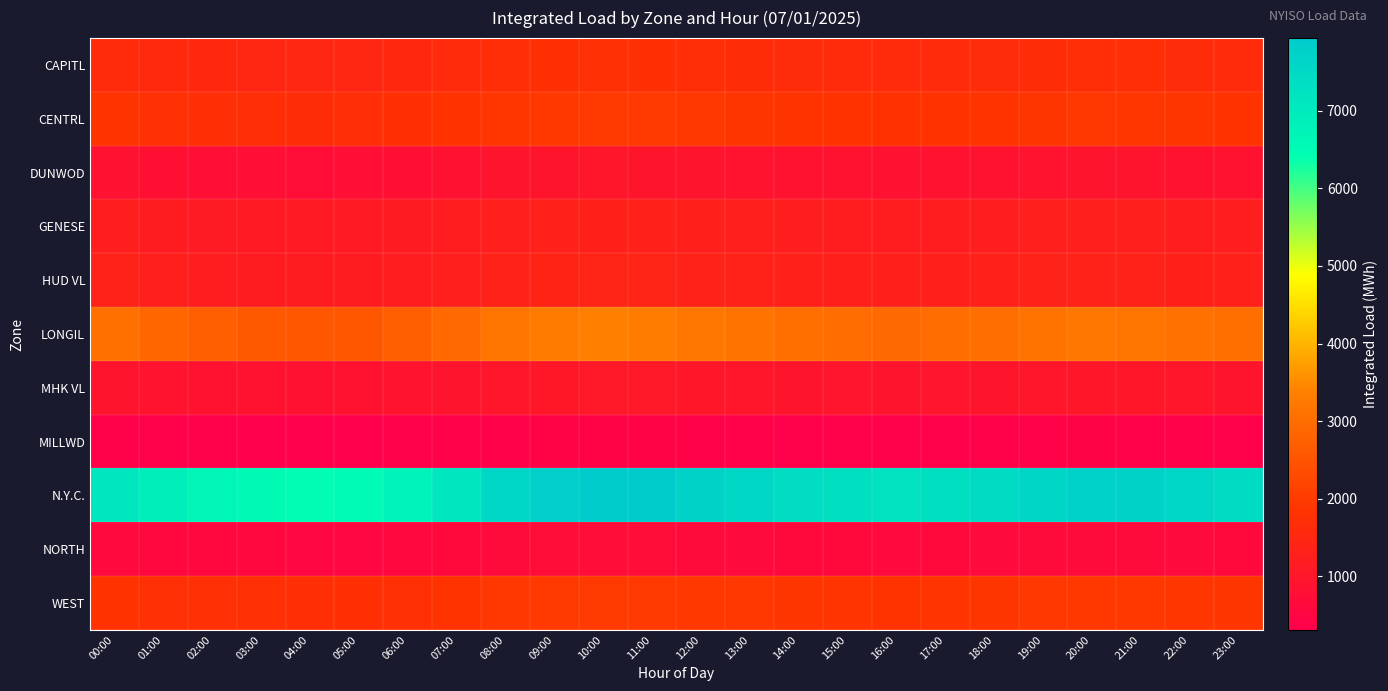

Rank the series at 03:00 from highest to lowest value.

N.Y.C., LONGIL, WEST, CENTRL, CAPITL, HUD VL, GENESE, MHK VL, DUNWOD, NORTH, MILLWD